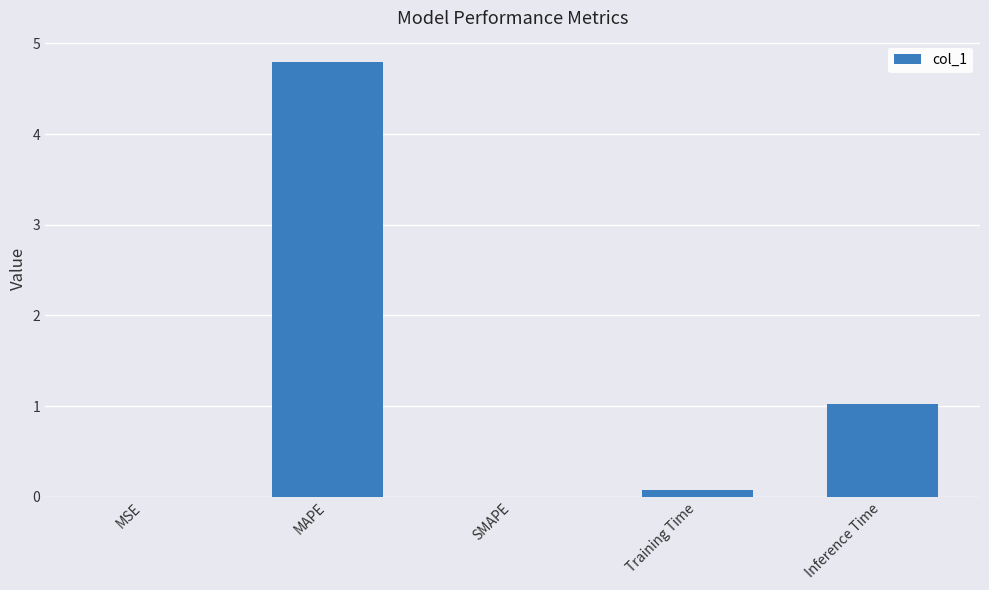

Which has a higher value, Training Time or MAPE?

MAPE